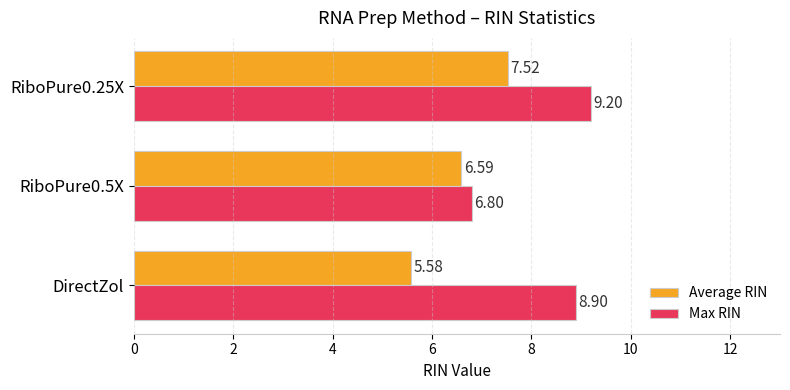

Which category has the lowest value in the Average RIN series?

DirectZol